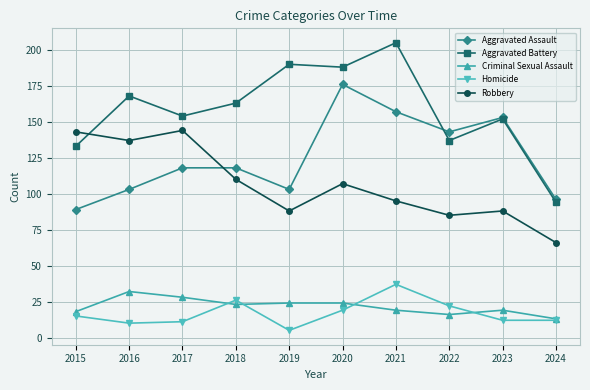

How many values in the Robbery series are below 107?

5